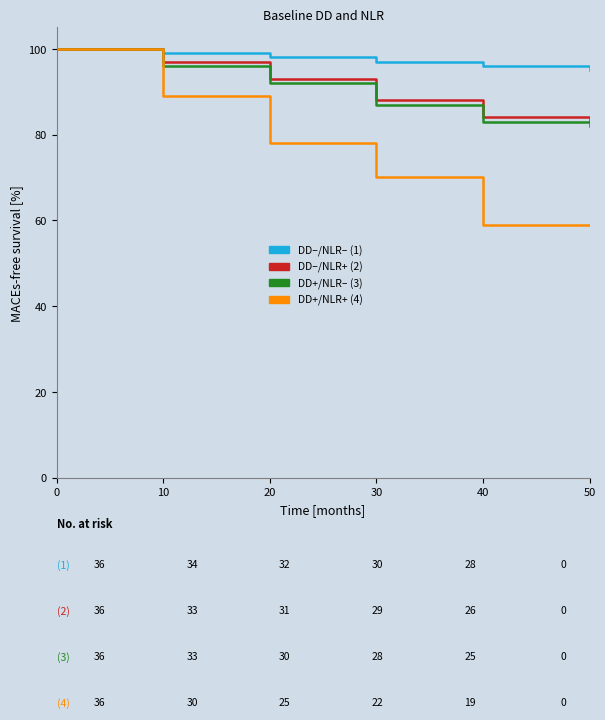

What is the maximum value shown in the chart?

100